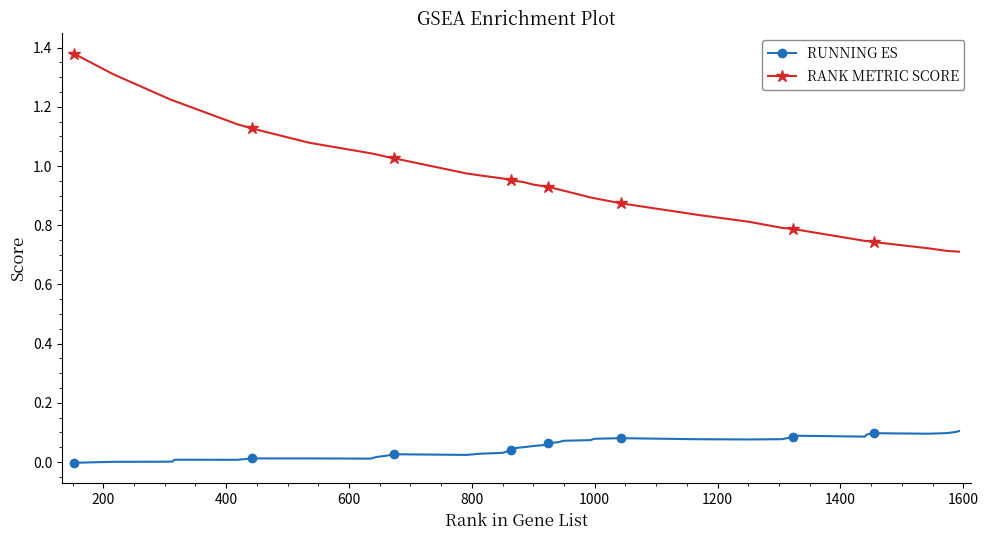

At how many categories does at least one series exceed 0?

40